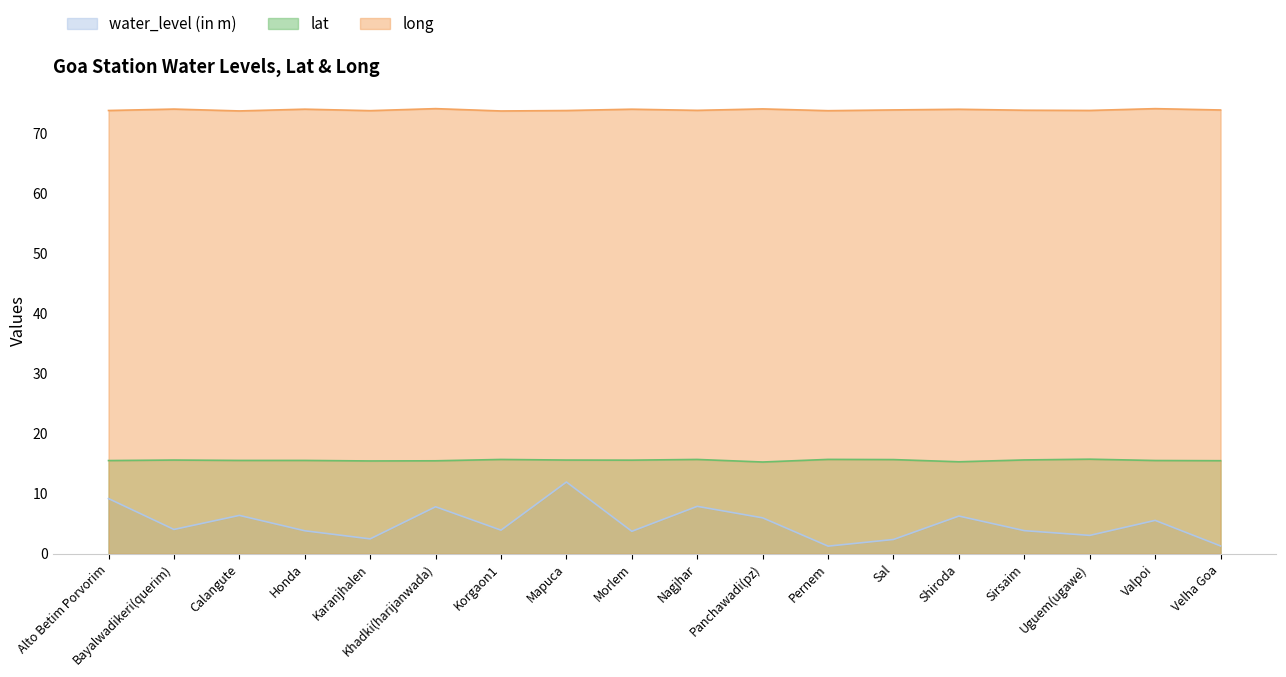

What is the label of the 10th point from the left?

Nagjhar